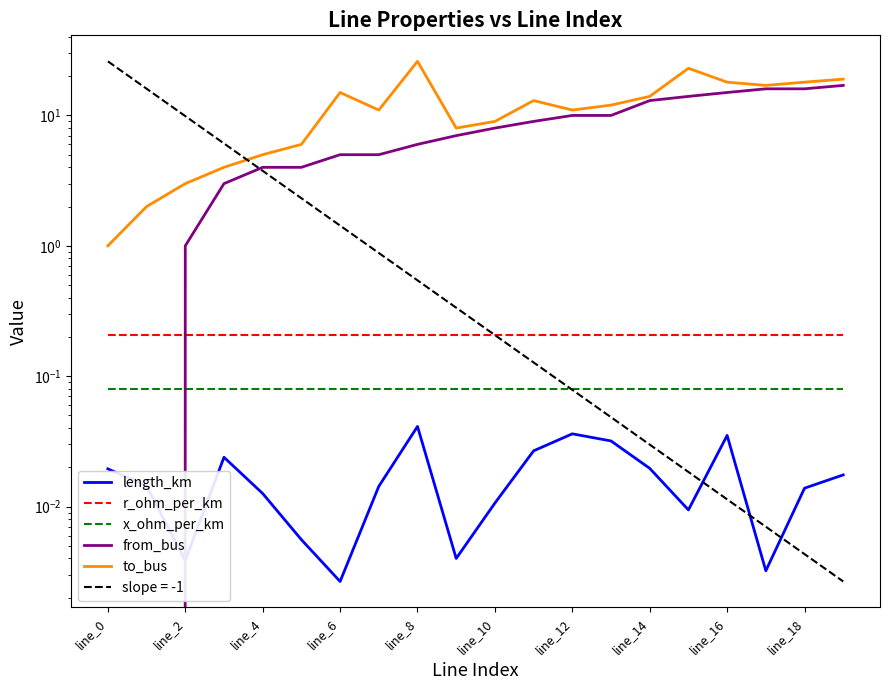

Where is r_ohm_per_km nearest to the value 0?

line_0